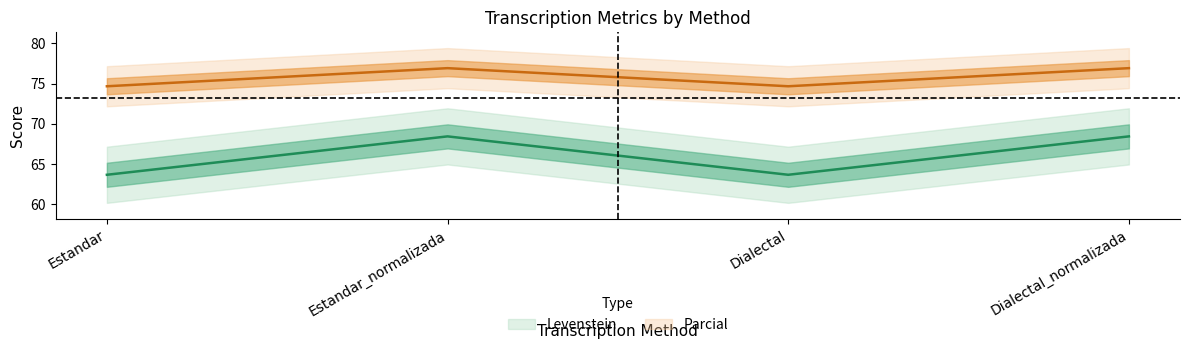

What is the label of the 4th point from the right?

Estandar